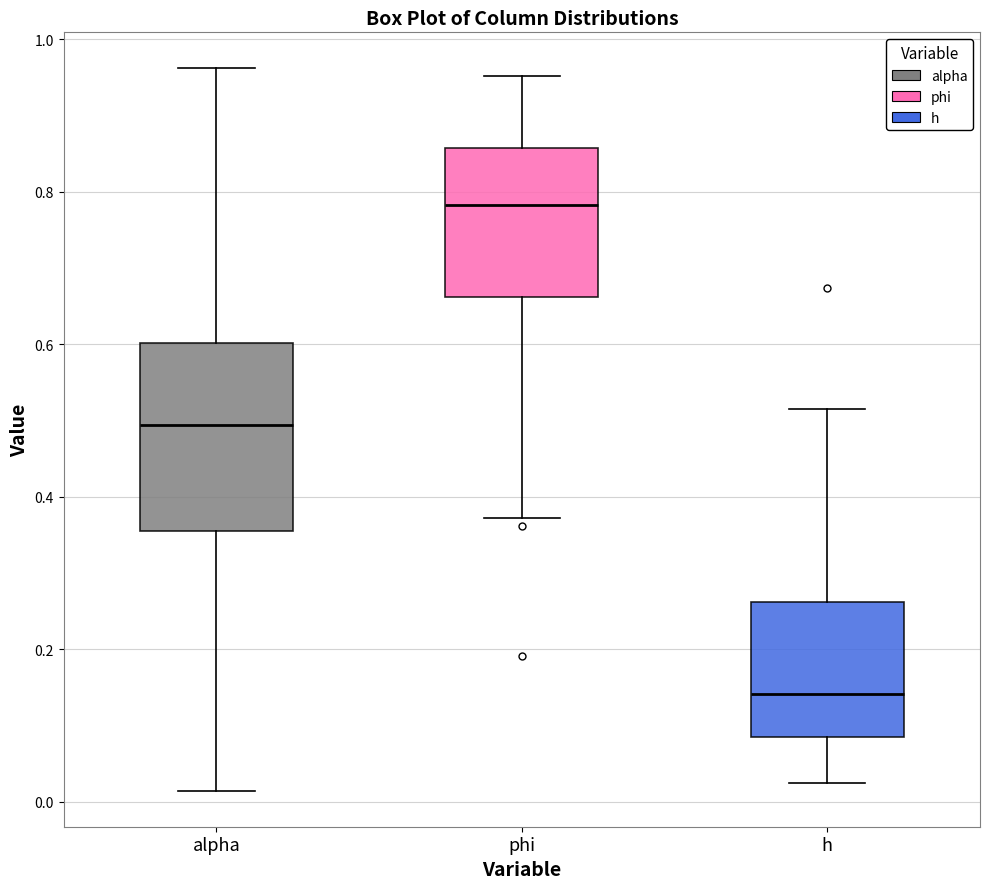

Where is the lower edge of the box for alpha on the y-axis? The values are not printed on the chart, so give them approximately, as read against the axis.

0.36